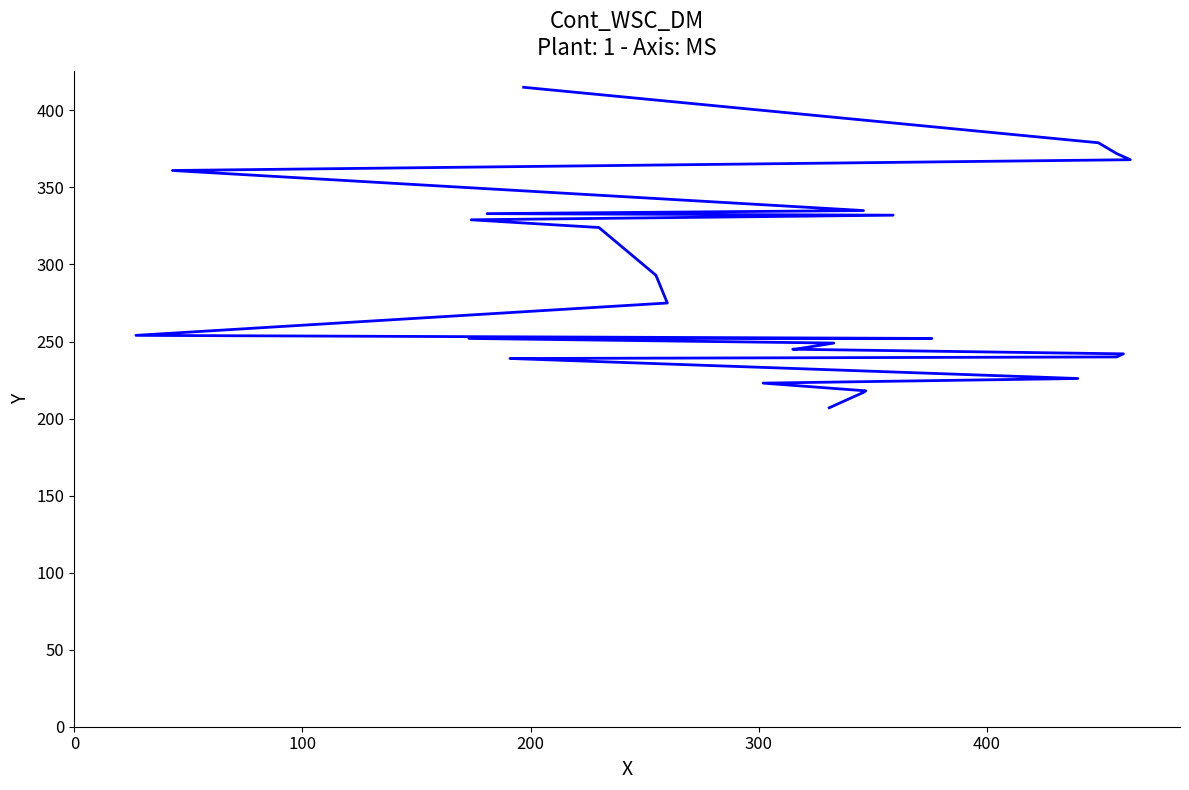

Does the chart display data point markers on the line(s)?

No